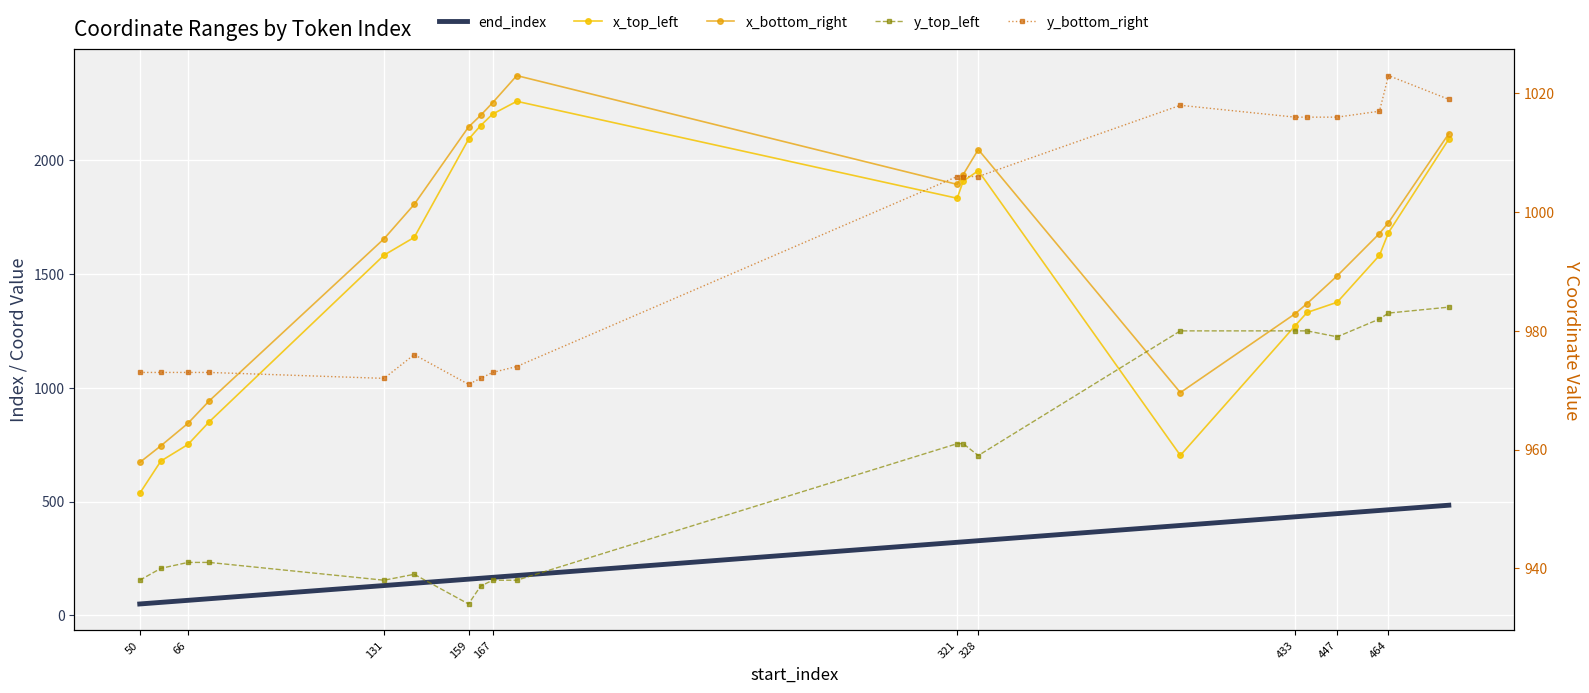

What is the average value of the x_bottom_right series?

1610